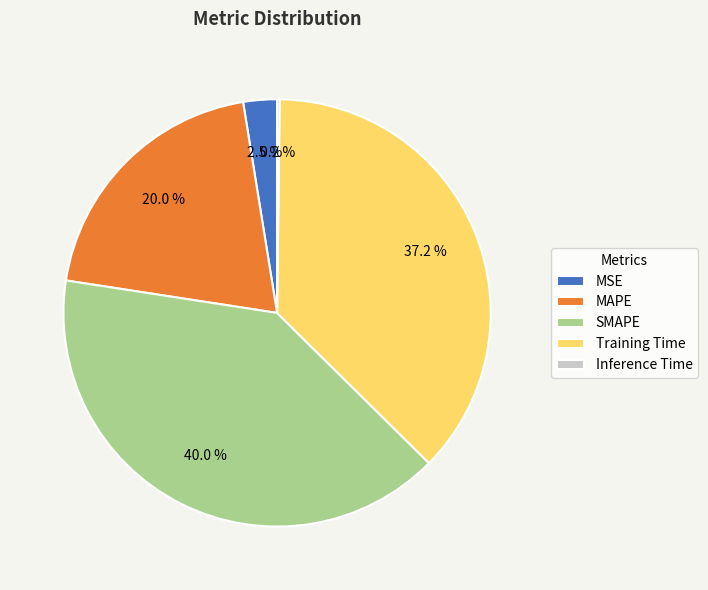

Does any single category account for the majority?

No